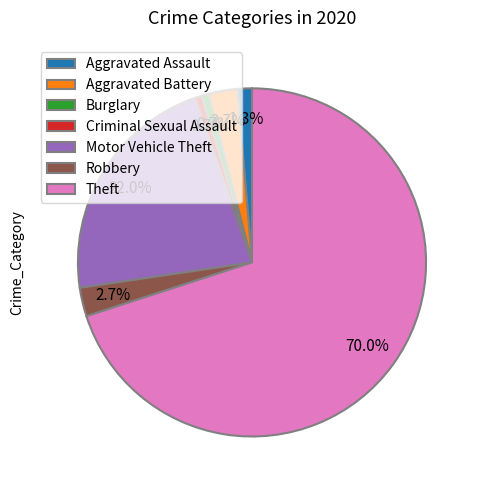

To the nearest percent, what percentage of the pie is Motor Vehicle Theft?

22%